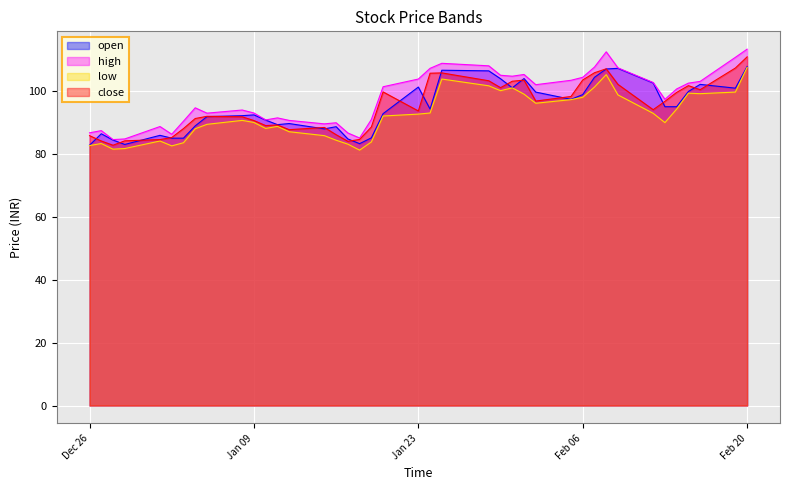

What is the spread (max minus min) of values at 2024-02-08?

7.2